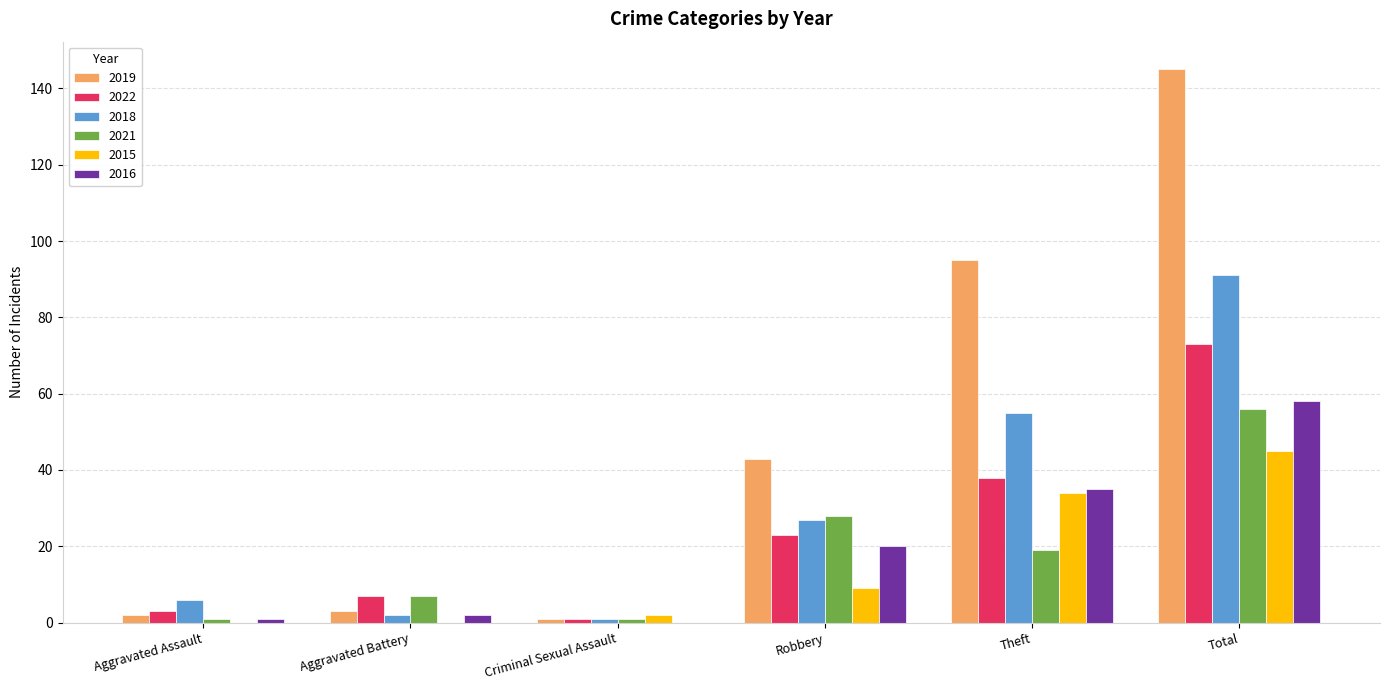

What is the total value across all series at Criminal Sexual Assault?

6